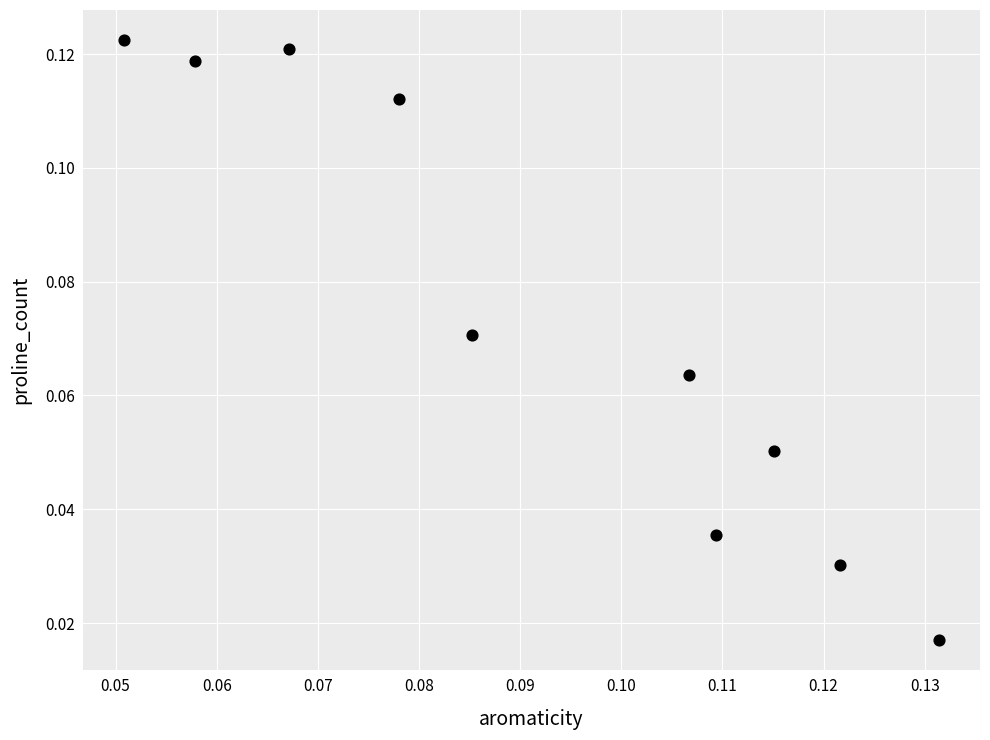

How many data points are displayed?

10